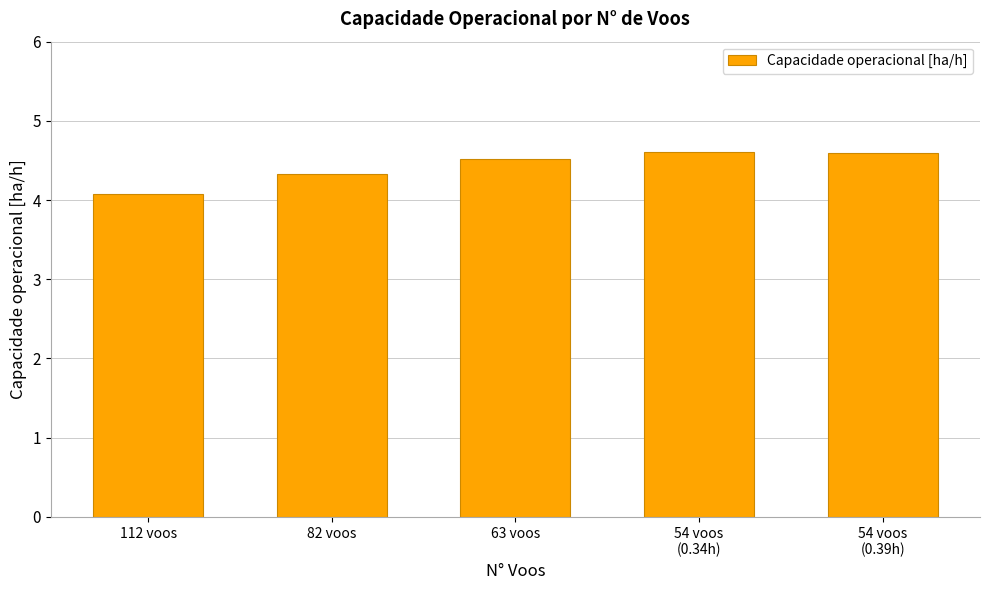

Count the number of data series in this chart.

1